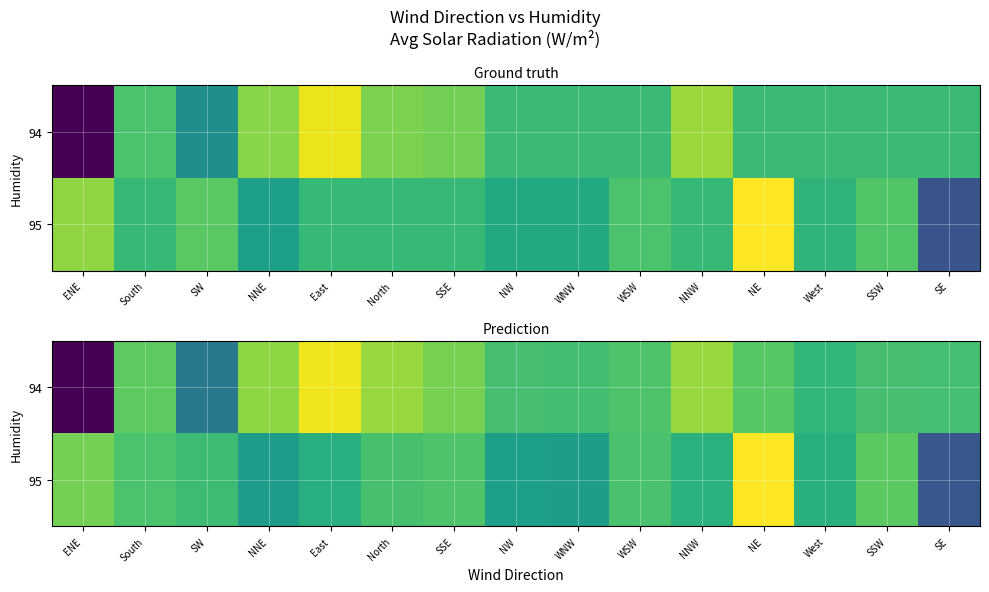

Is the value of 95 at West greater than the value of 94 at NNE?

No